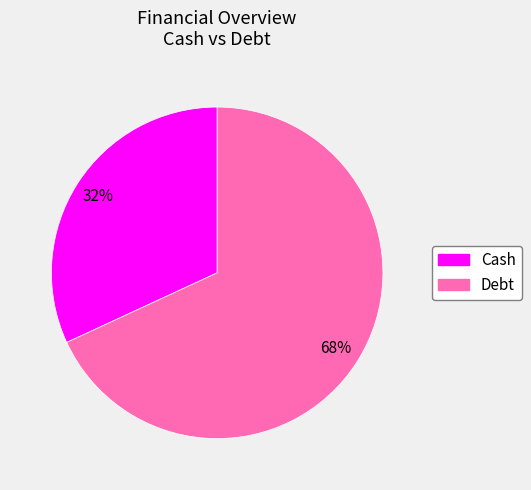

Does any single category account for the majority?

Yes